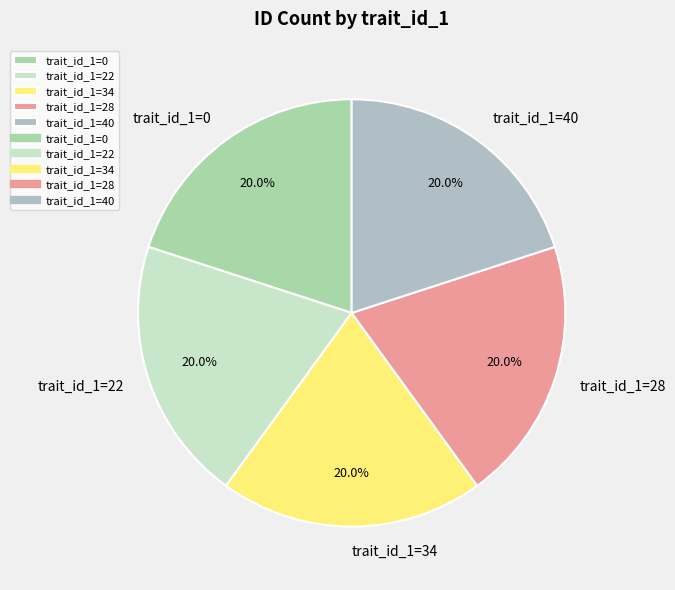

Does trait_id_1=28 represent more than half of the total?

No